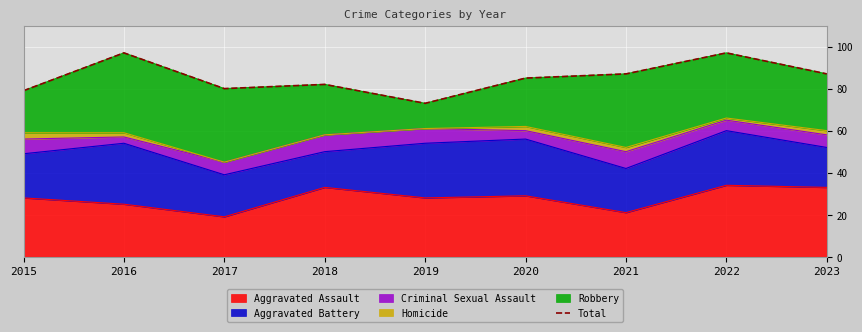

What is the value of the 9th point from the left?

87